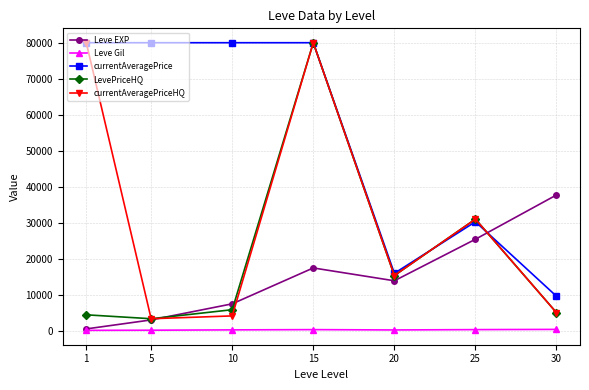

What is the difference between the highest and lowest values at 15?

79688.0